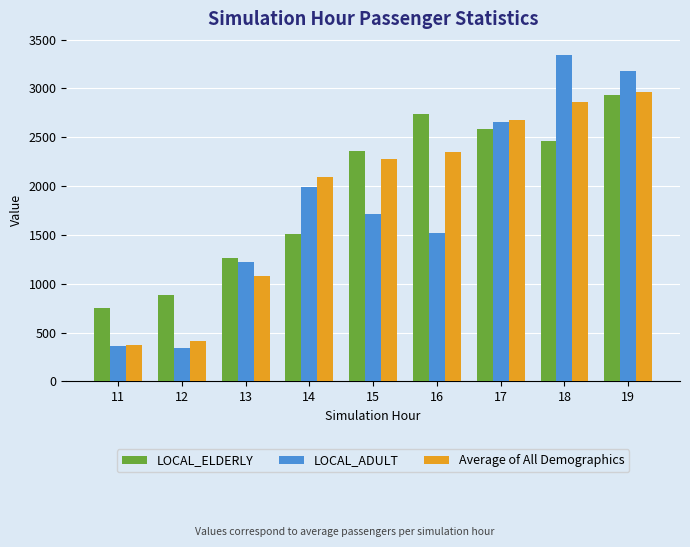

True or false: LOCAL_ELDERLY has a value of 4082.4 at 19.

False